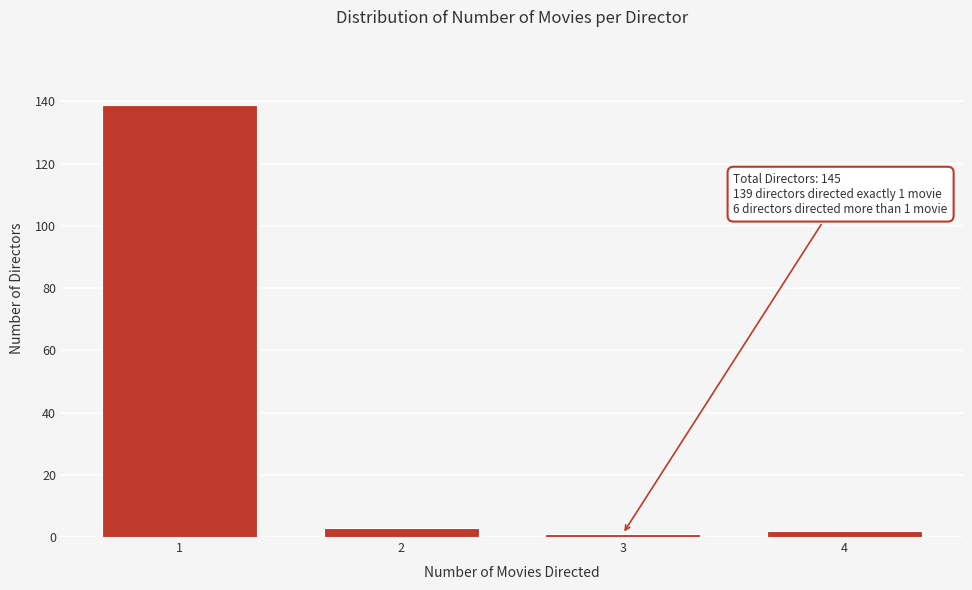

Reading left to right, what are all the values shown in this chart?

139	3	1	2